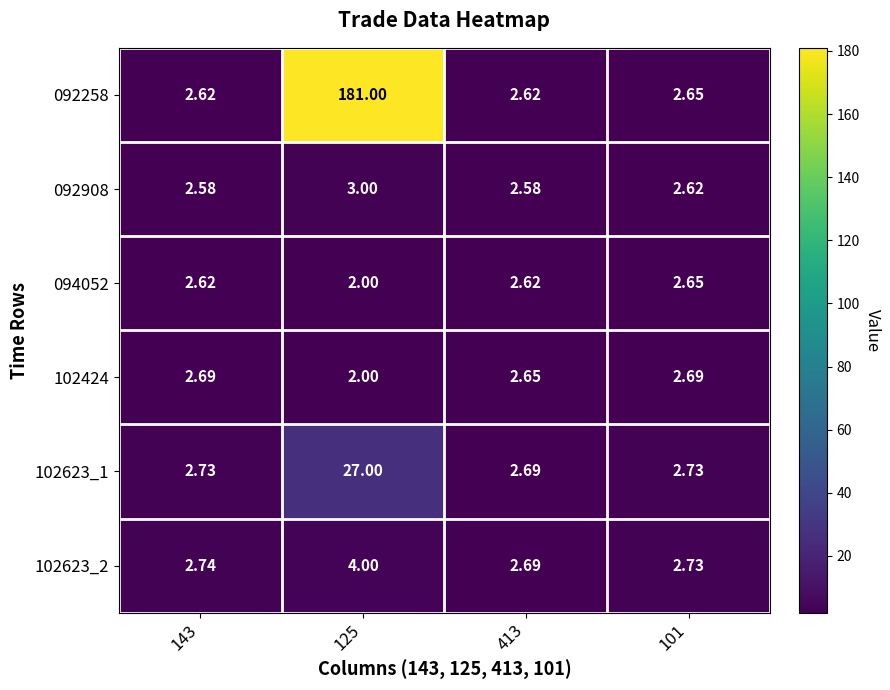

Between 125 and 413, which series saw the biggest shift?

092258